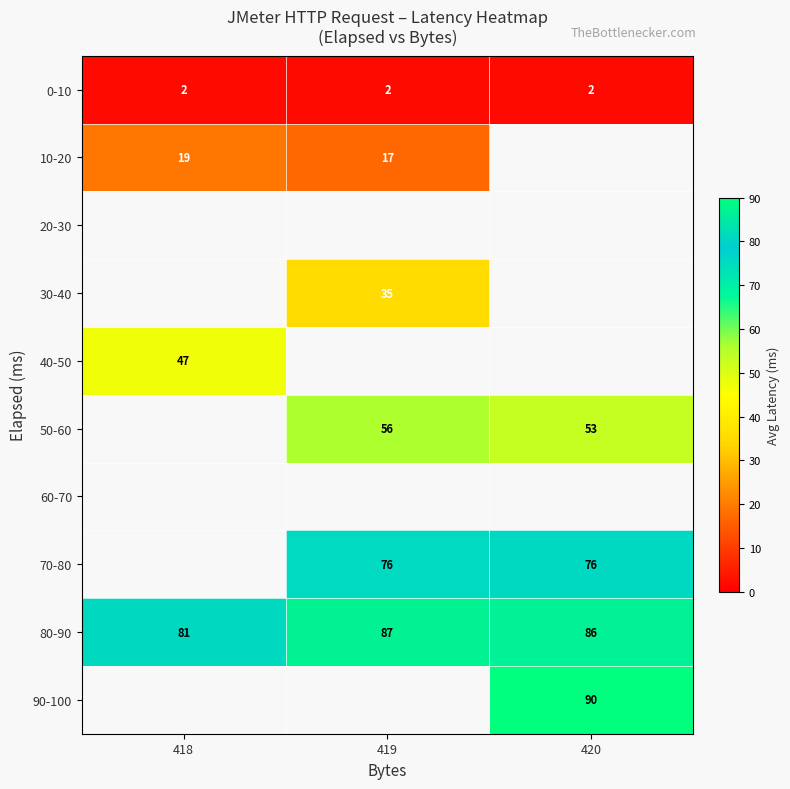

How many distinct data groups are displayed?

10